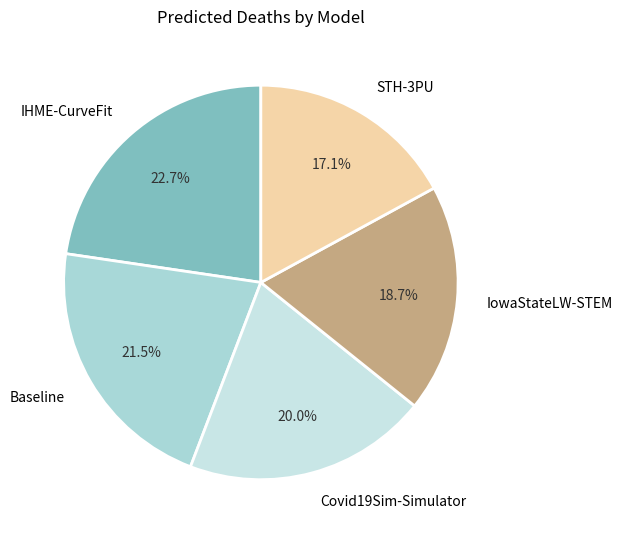

Combined, what portion of the pie is STH-3PU and IowaStateLW-STEM?

35.8%